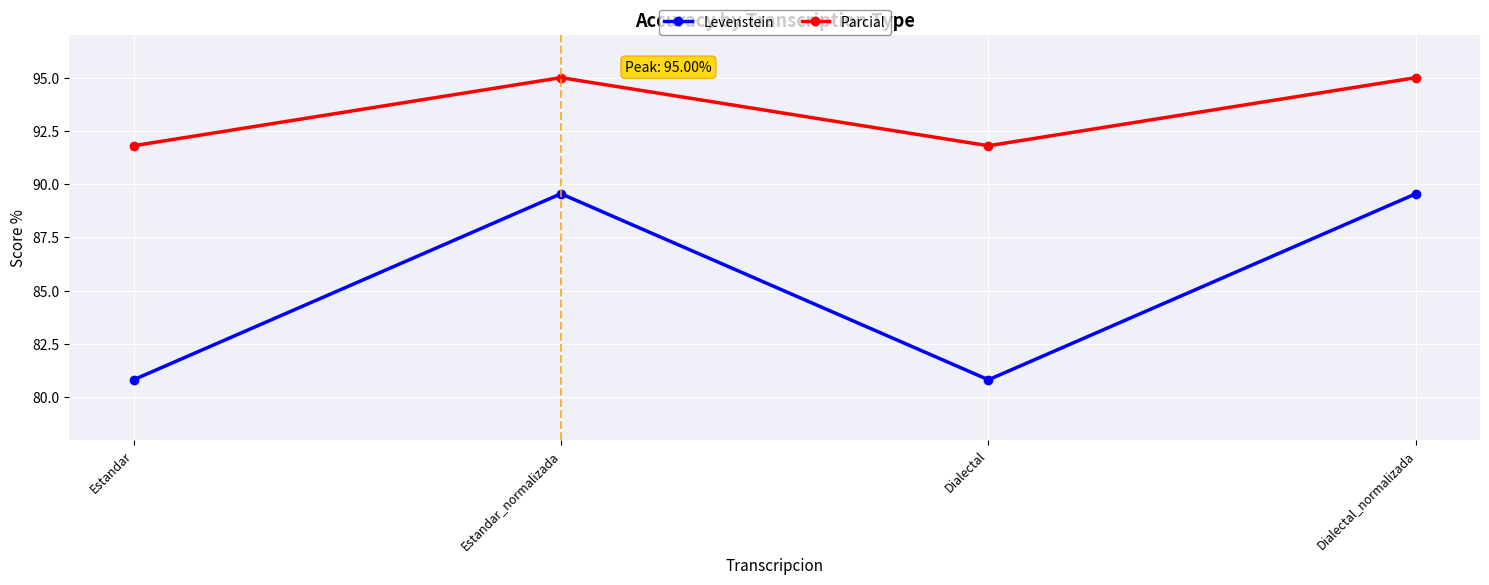

List the series in order of their peak value, lowest first.

Levenstein, Parcial